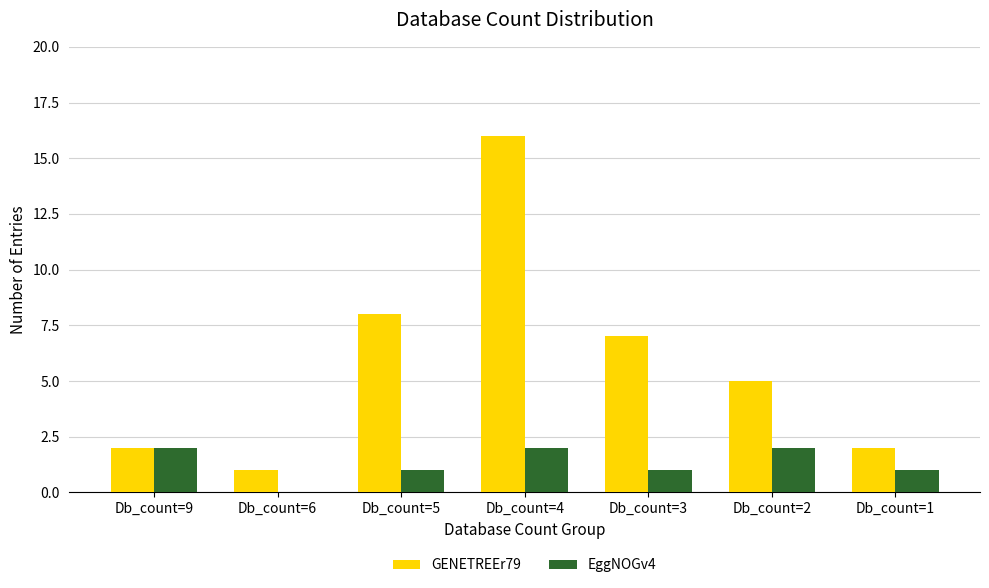

What are all the series names shown in the legend?

GENETREEr79, EggNOGv4